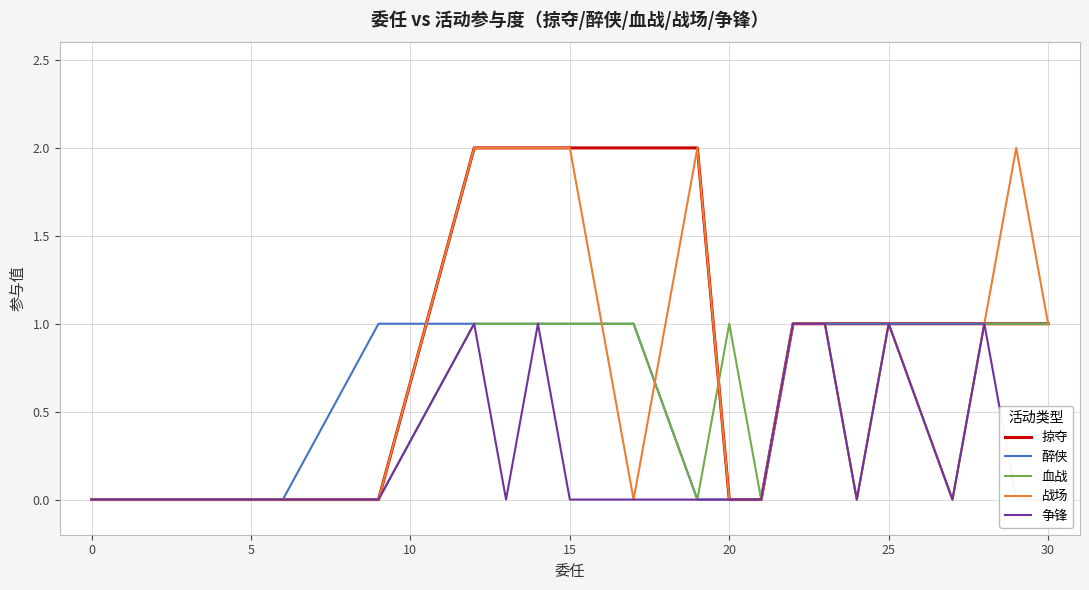

Is the value of 血战 at 0 greater than the value of 战场 at 30?

No